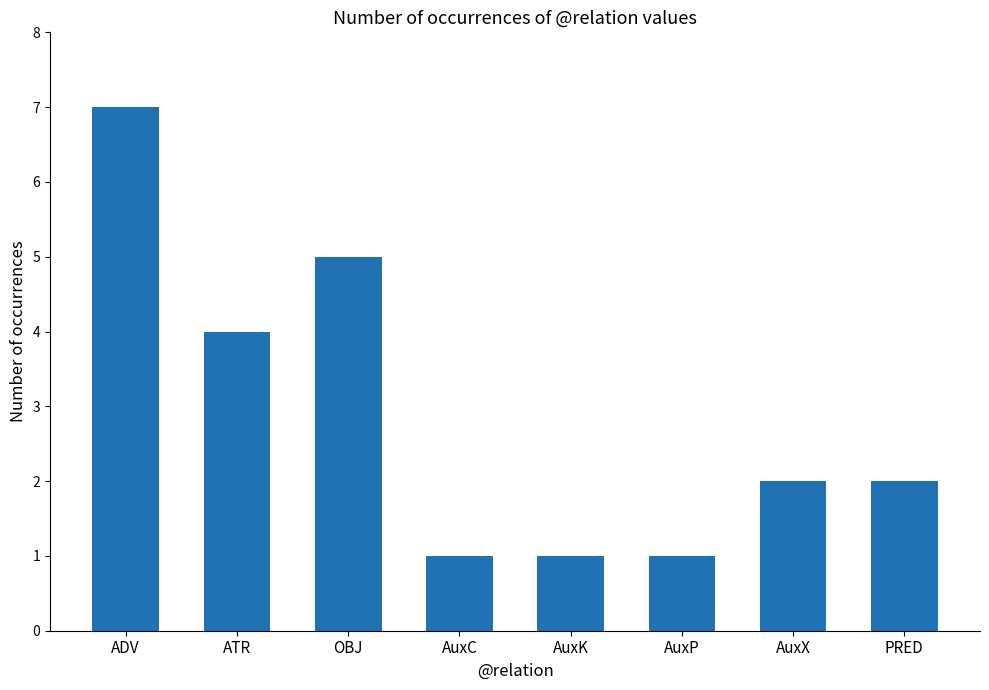

What is the difference between the maximum and minimum values?

6